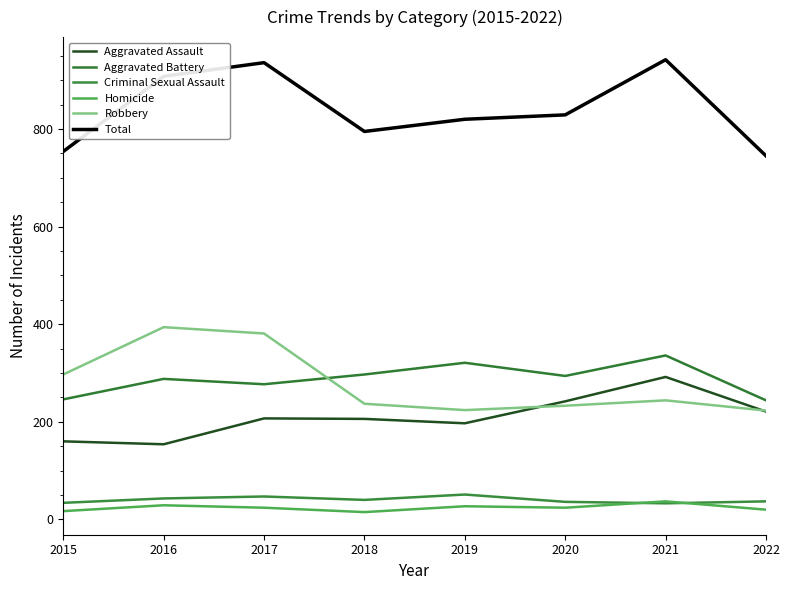

What is the sum of all Criminal Sexual Assault values?

321